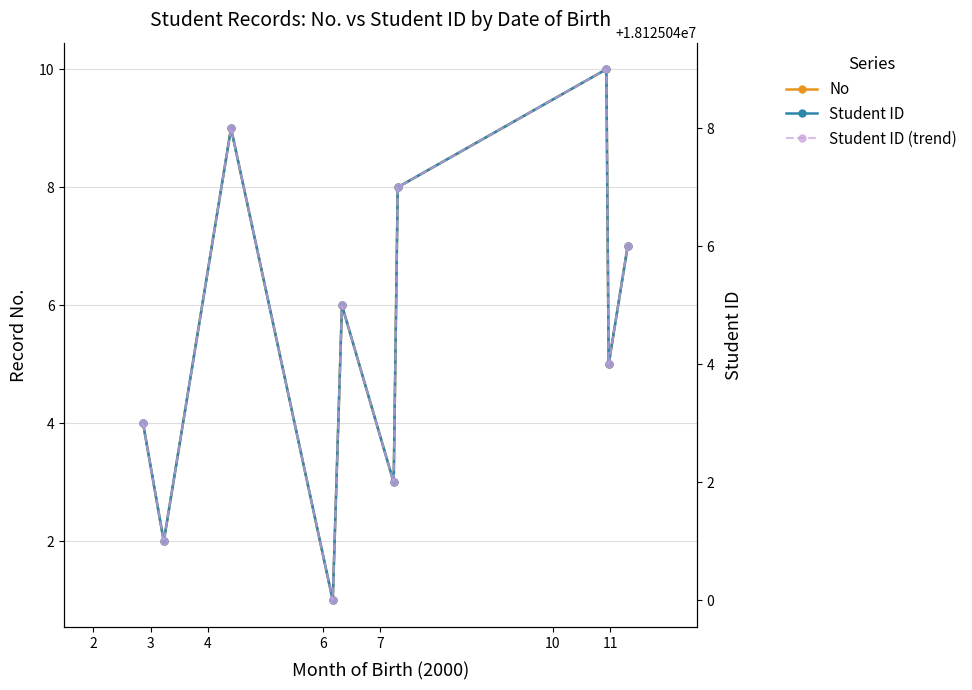

In No, how many points are lower than both neighbors (excluding endpoints)?

4